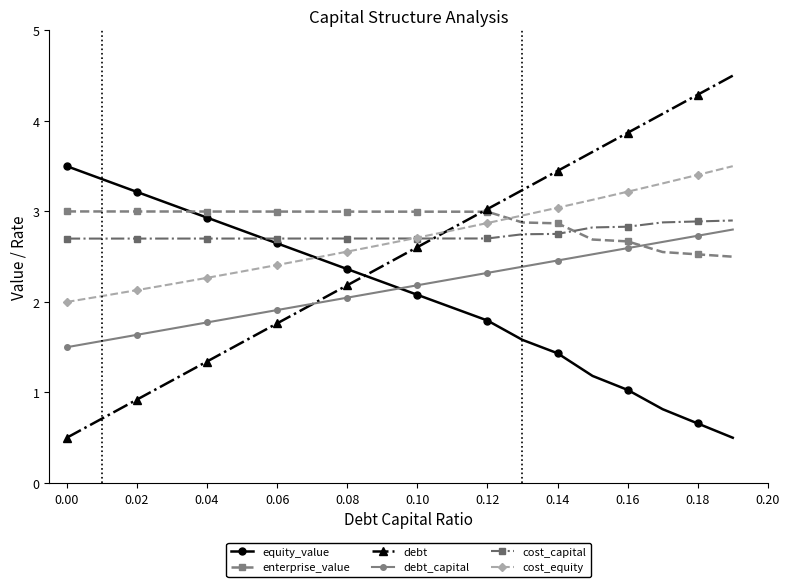

How many data points in cost_equity are above 2?

19